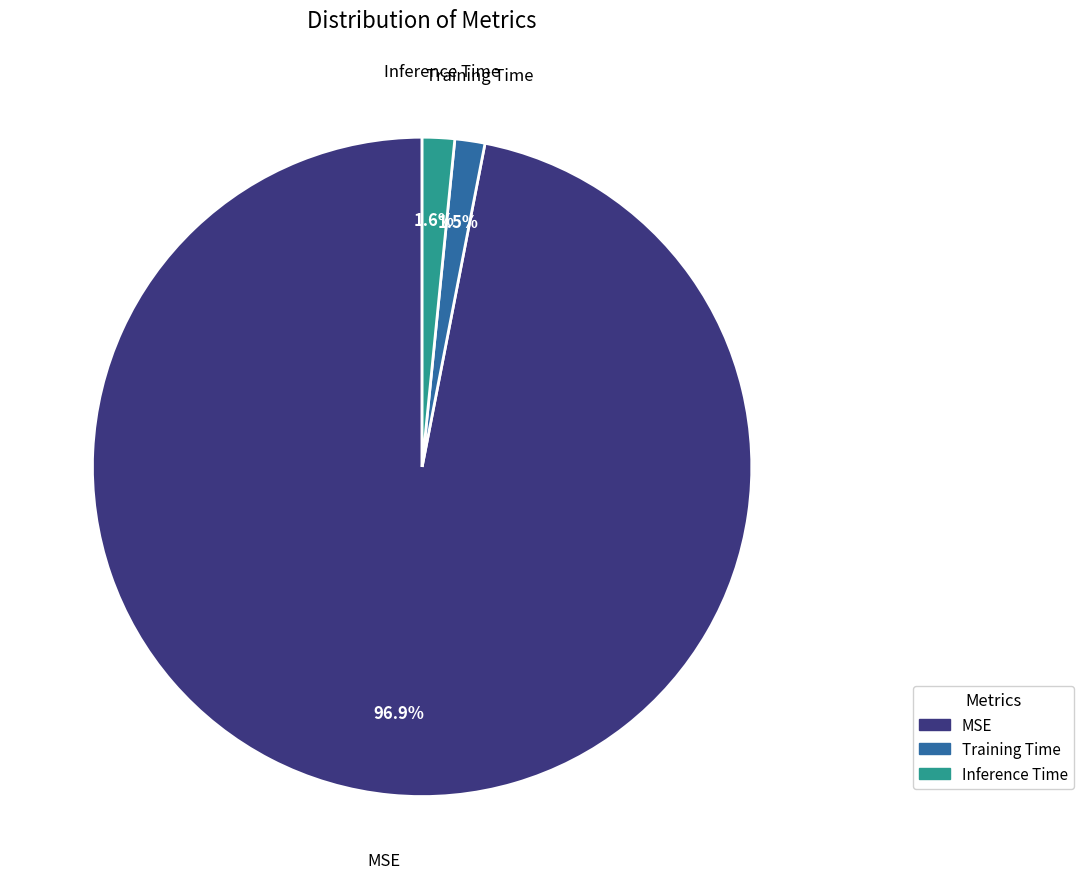

What percentage is the MSE slice, to the nearest percent?

97%